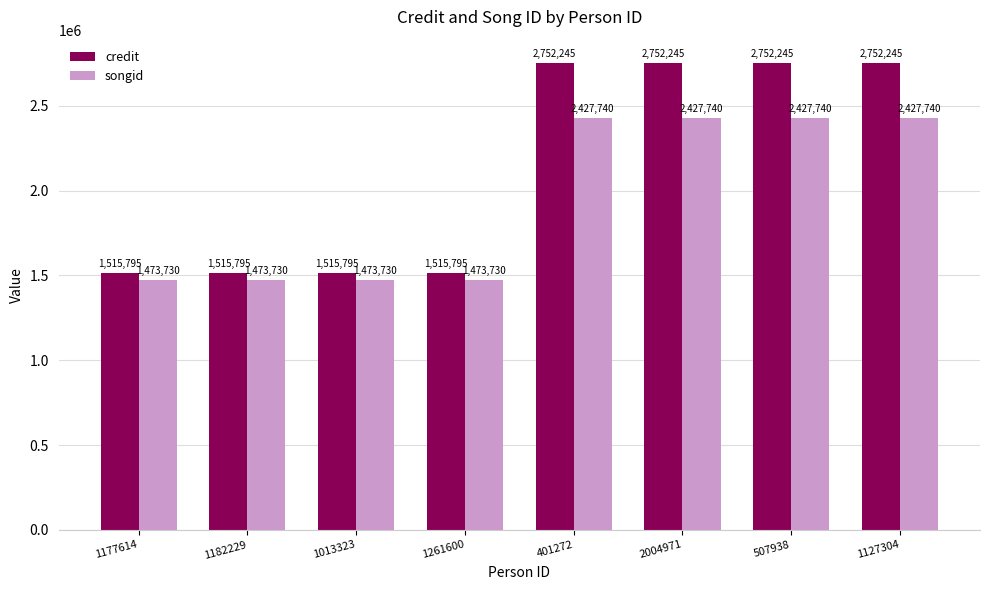

Reading left to right, transcribe all the data shown in this chart.

credit: 1177614=1515795	1182229=1515795	1013323=1515795	1261600=1515795	401272=2752245	2004971=2752245	507938=2752245	1127304=2752245
songid: 1177614=1473730	1182229=1473730	1013323=1473730	1261600=1473730	401272=2427740	2004971=2427740	507938=2427740	1127304=2427740